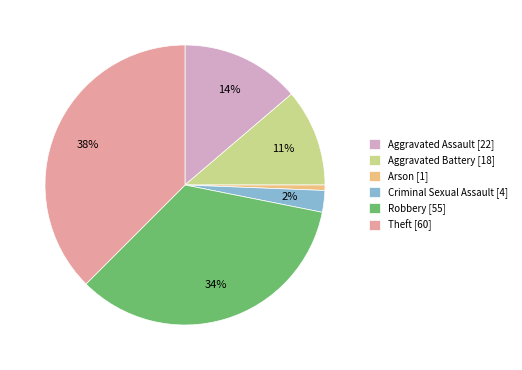

Which has a higher value, Robbery or Arson?

Robbery